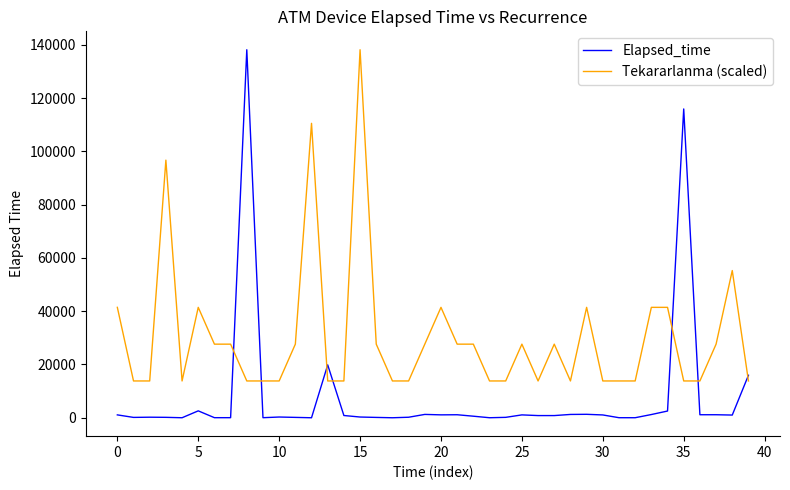

Which series has the widest spread of values?

Elapsed_time